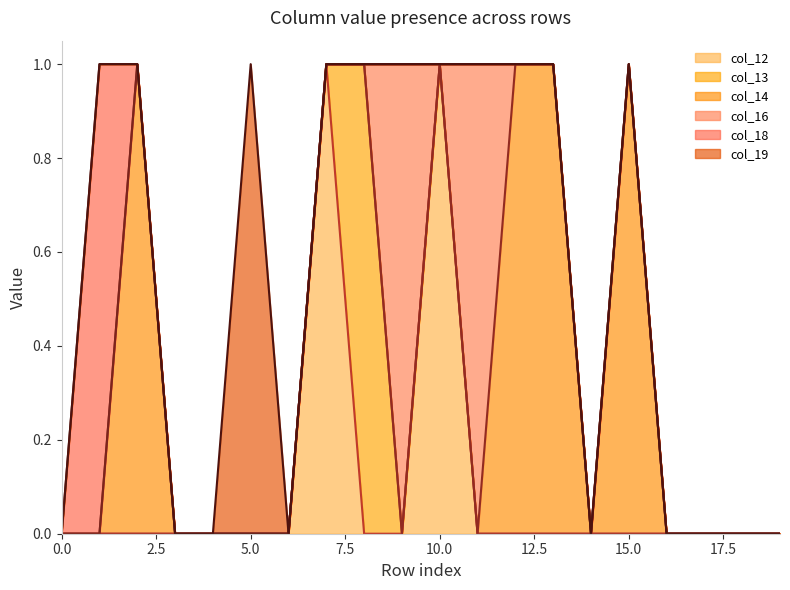

Is the value of col_18 at 15 greater than the value of col_19 at 16?

No